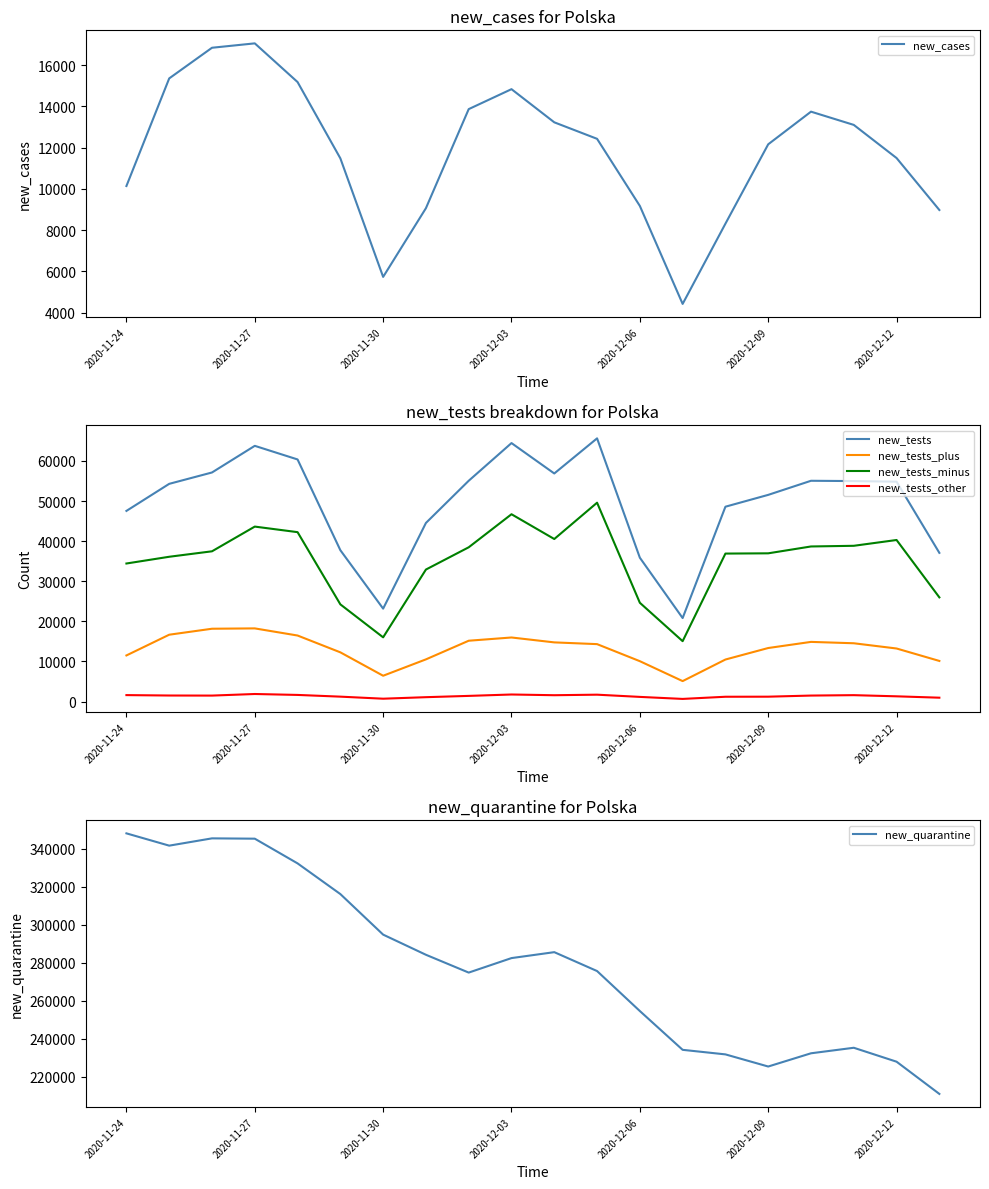

What is the difference between the maximum and minimum values in the new_quarantine series?

137299